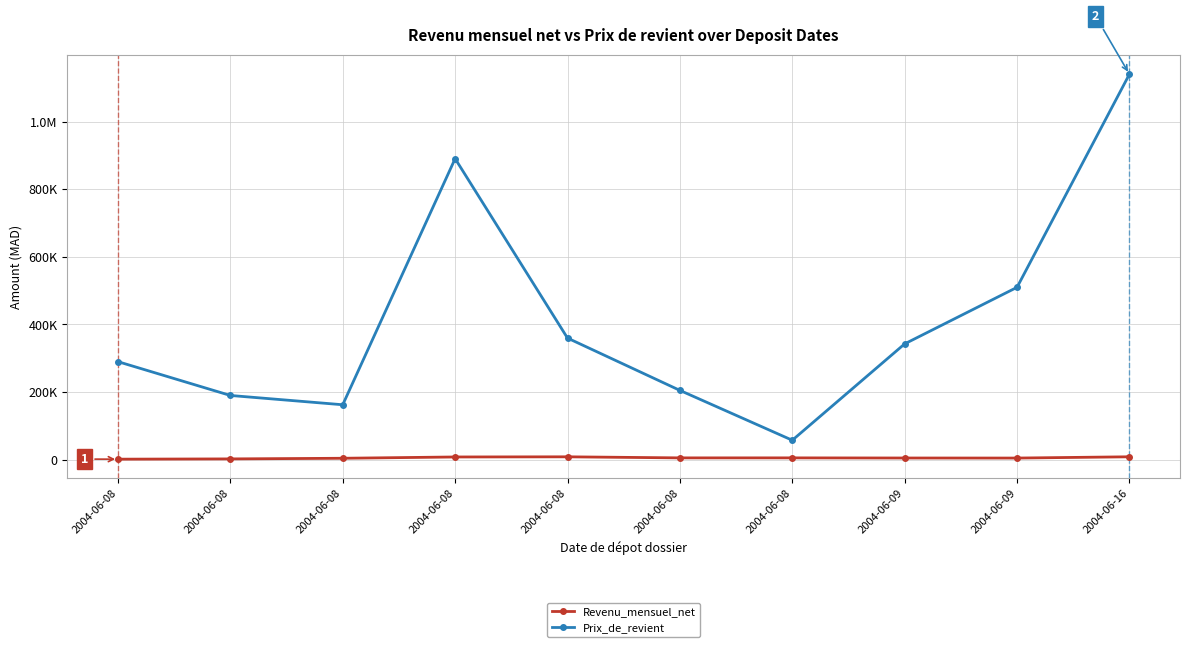

Does the chart display data point markers on the line(s)?

Yes